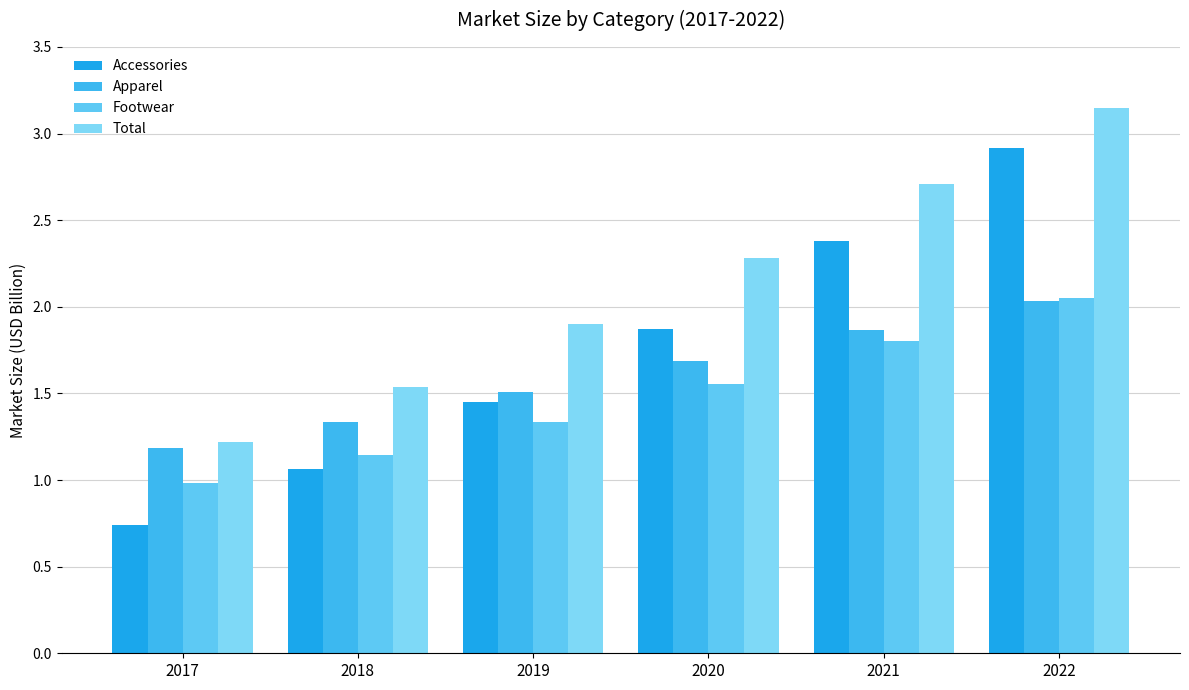

Which series changed the most between 2017 and 2021?

Accessories